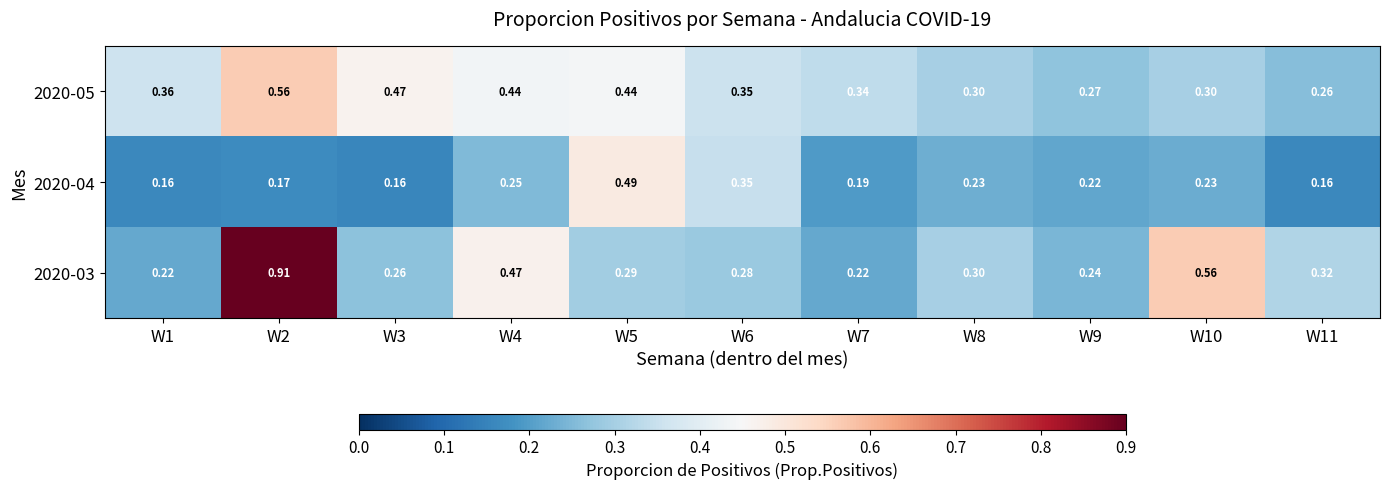

What is the spread (max minus min) of values at W8?

0.1